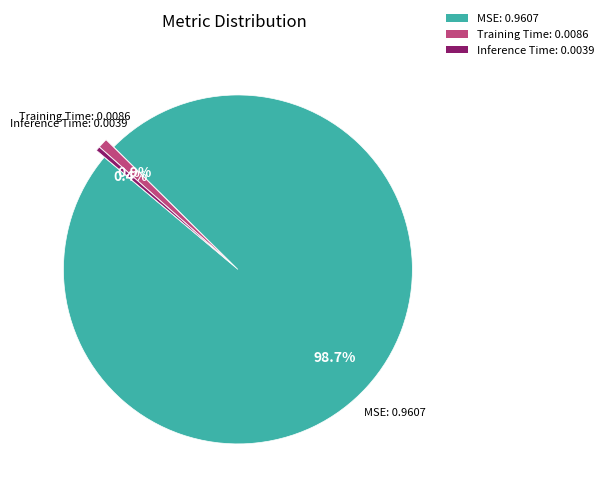

To the nearest percent, what is the difference between the largest and smallest slice percentages?

98%